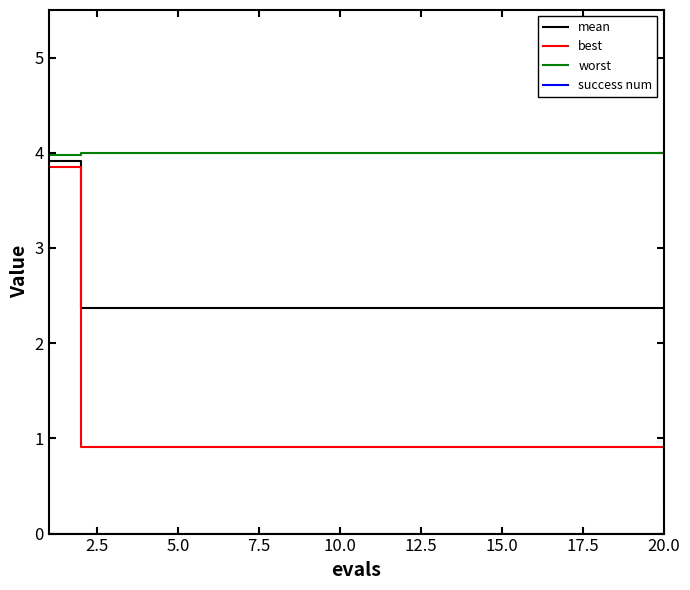

Which series has the largest range (max minus min)?

best